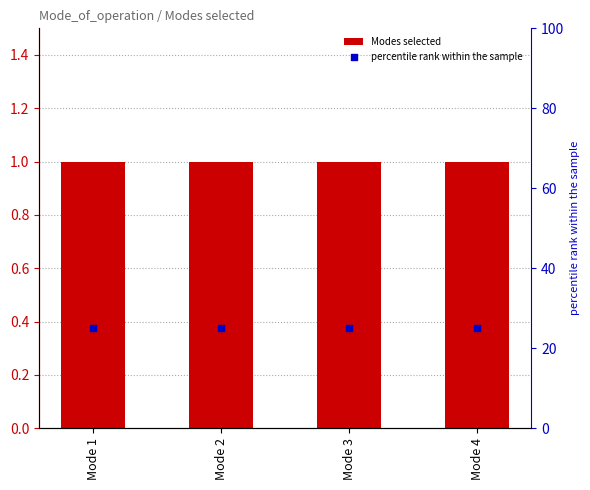

Which series reaches the maximum Y coordinate?

percentile rank within the sample